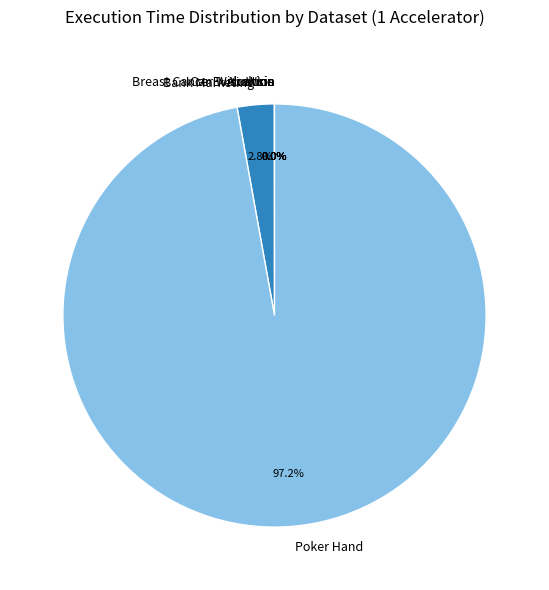

What is the largest slice in the pie chart?

Poker Hand